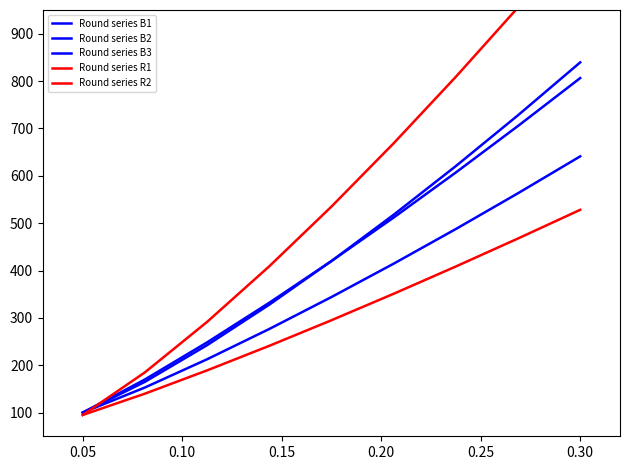

Count the number of categories in the chart.

9